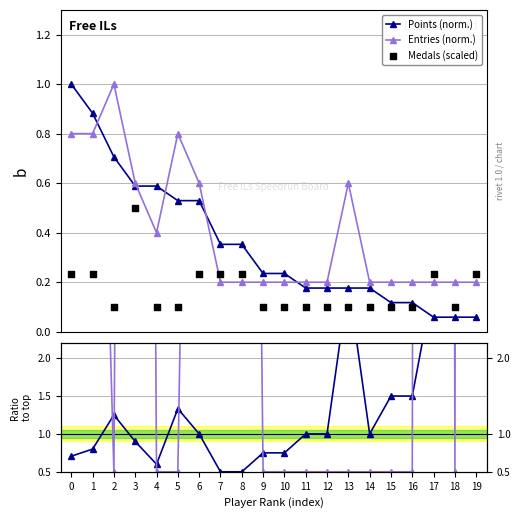

What is the maximum value for Points (norm.)?

1.0